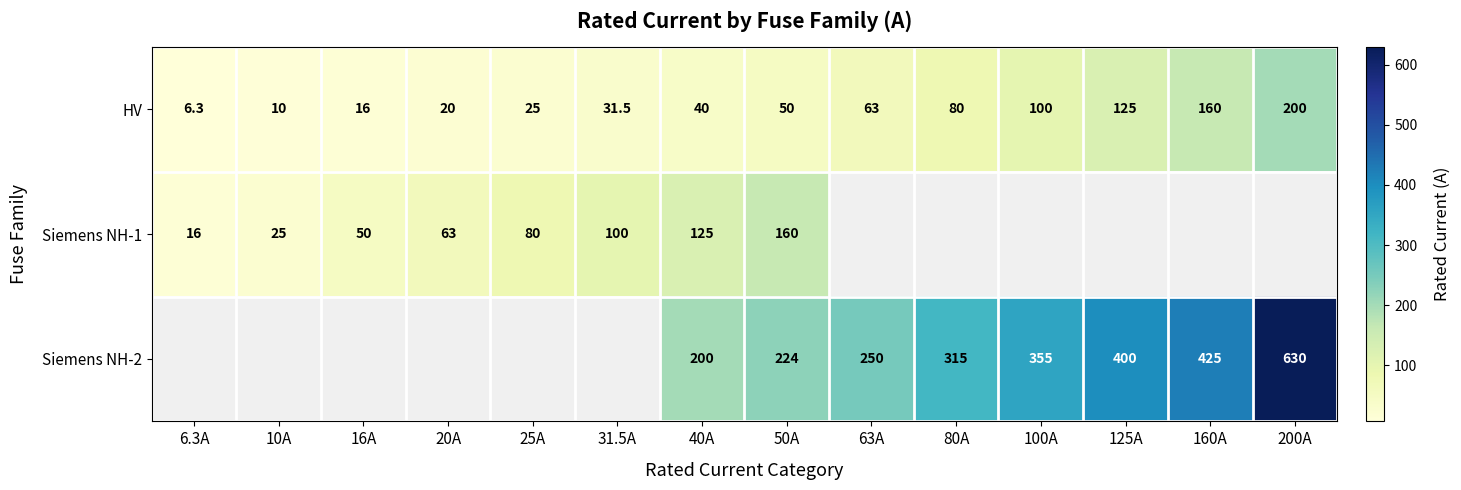

At how many categories does at least one series exceed 540?

1